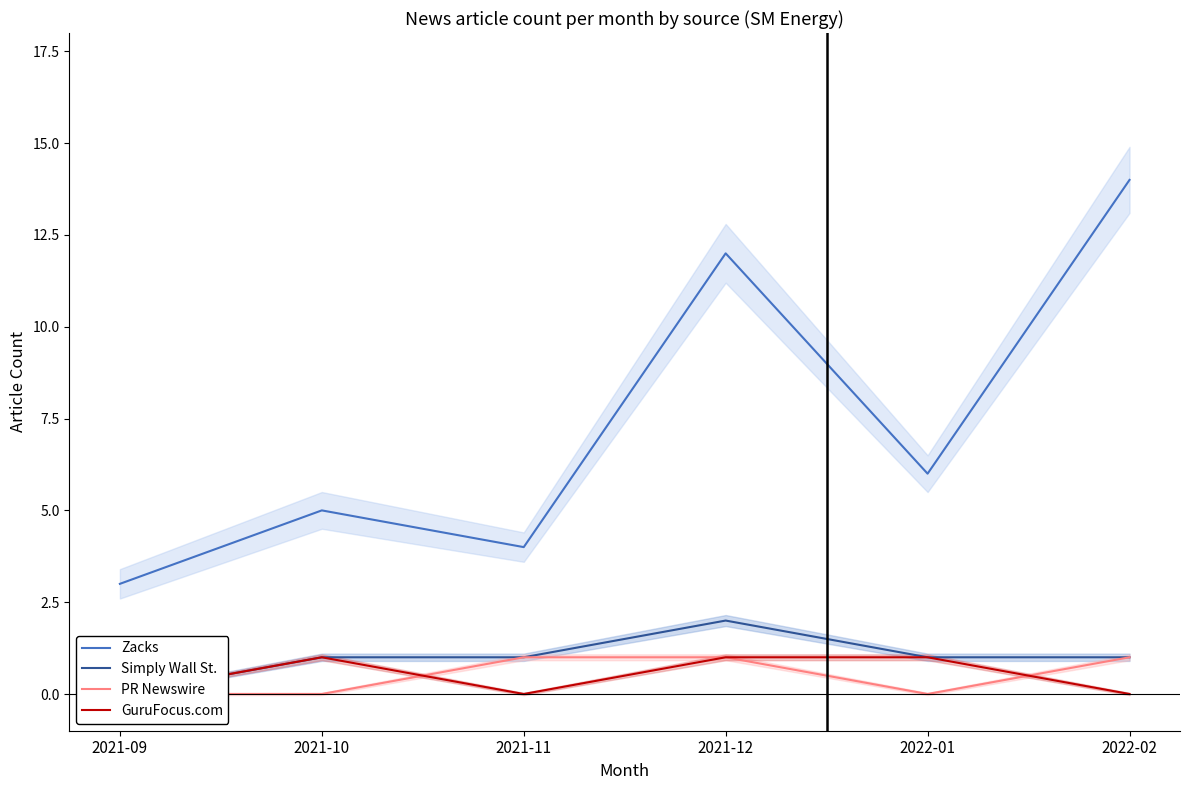

True or false: PR Newswire and Zacks cross at least once.

False